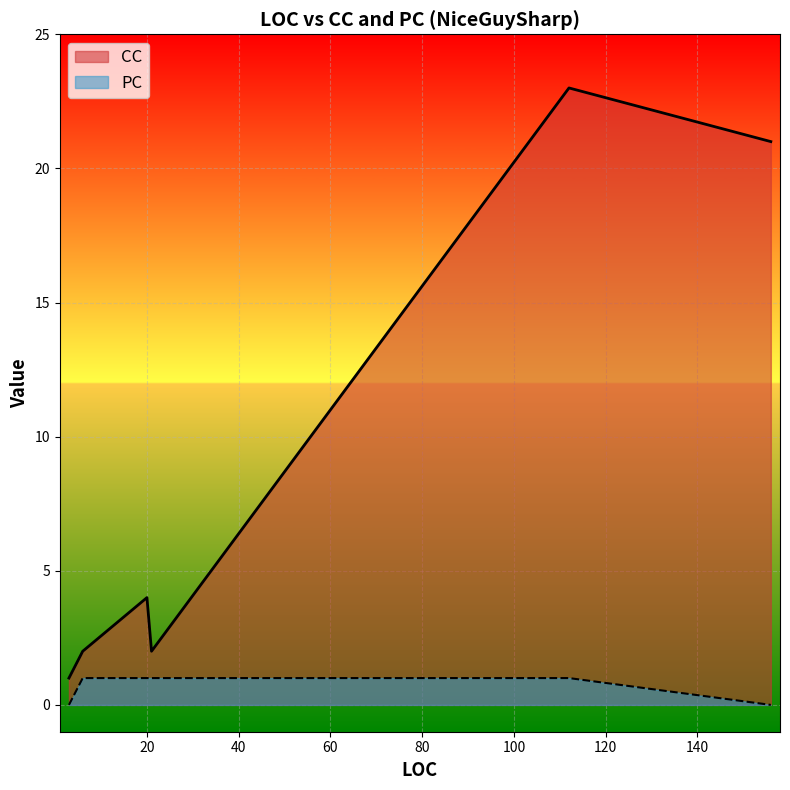

How many lines are shown in the chart?

2